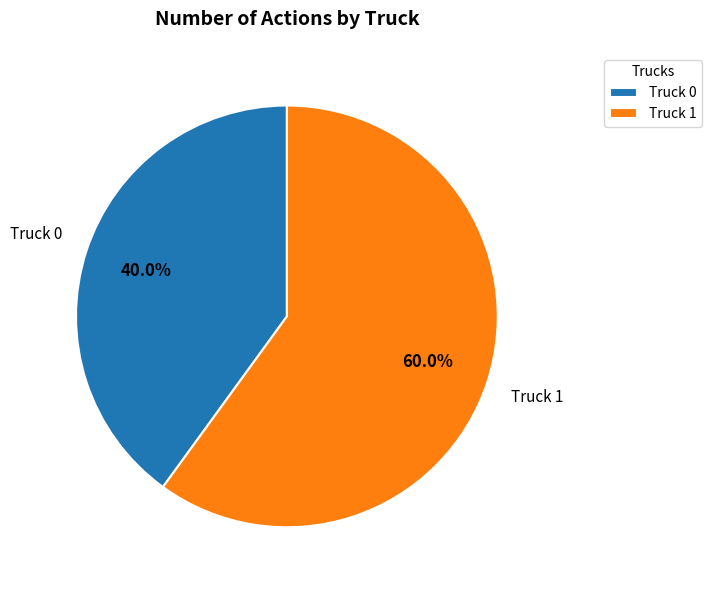

True or false: Truck 0 accounts for 32% of the total.

False